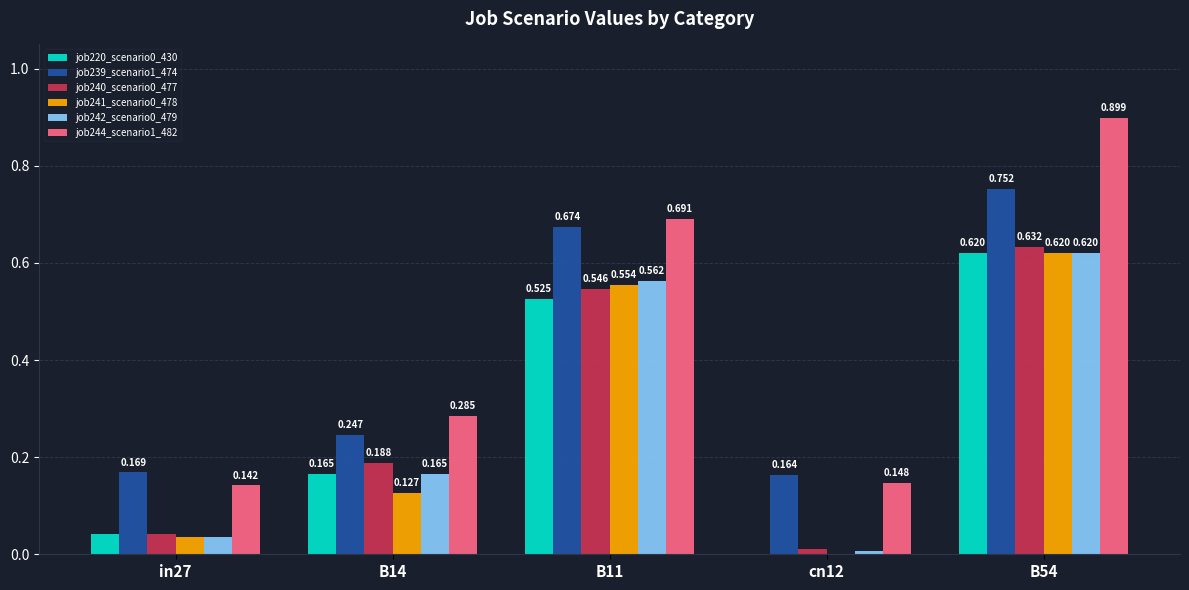

How many series are shown in this chart?

6